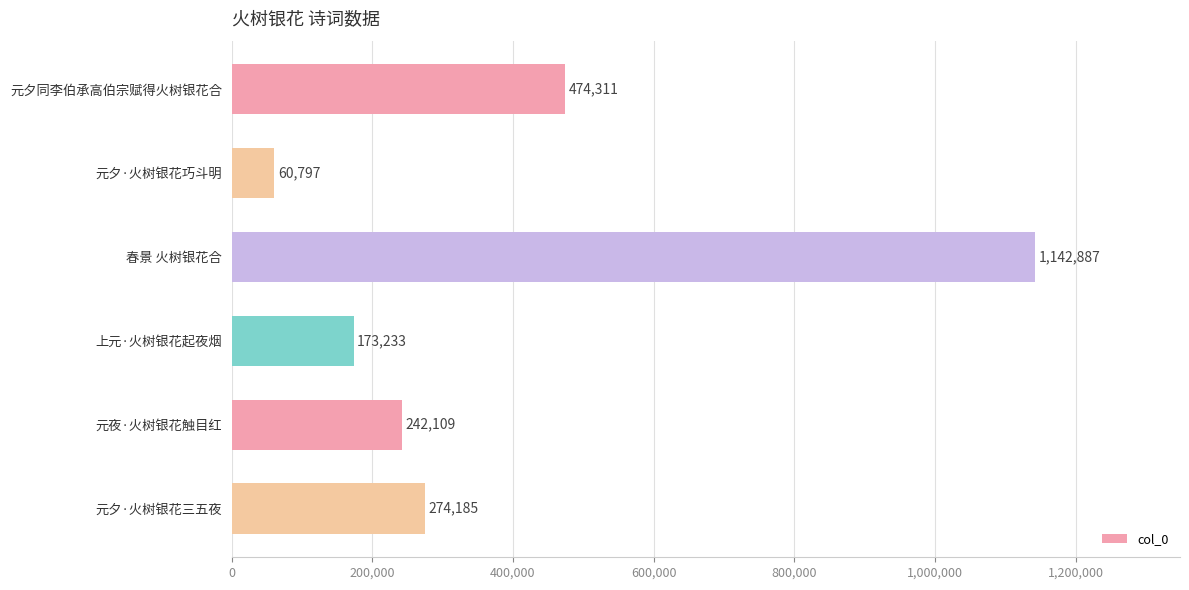

List the labels in order of value, largest first.

春景 火树银花合, 元夕同李伯承高伯宗赋得火树银花合, 元夕·火树银花三五夜, 元夜·火树银花触目红, 上元·火树银花起夜烟, 元夕·火树银花巧斗明